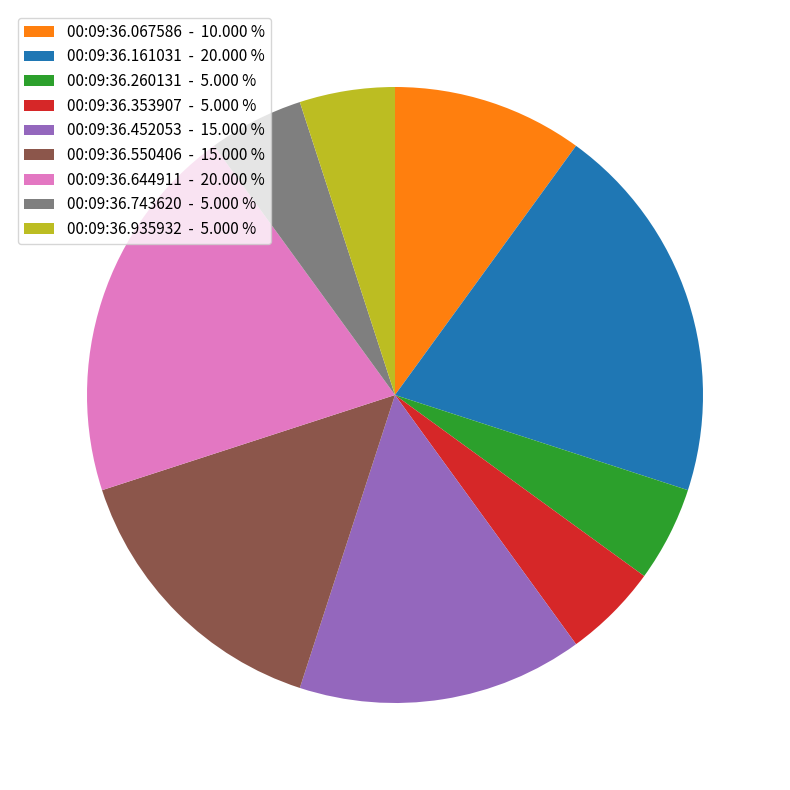

Is the sum of 00:09:36.935932 - 5.000 % and 00:09:36.353907 - 5.000 % greater than half?

No